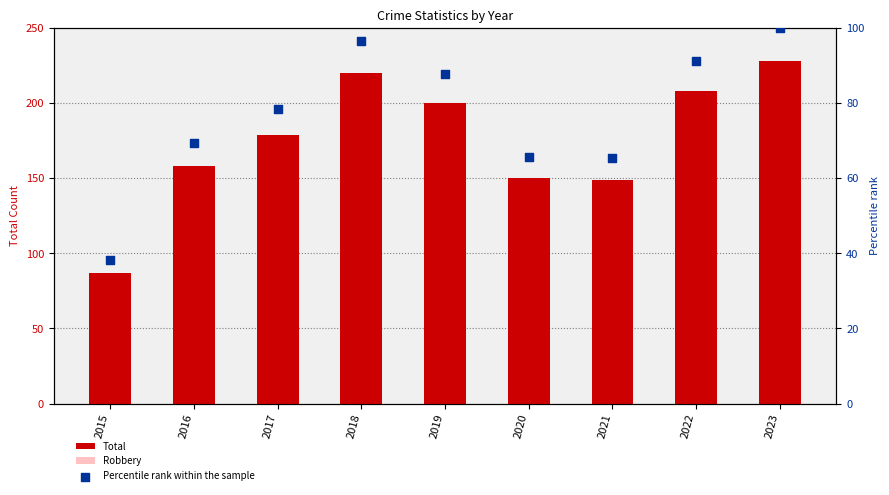

Which series has the largest total across all categories?

Total